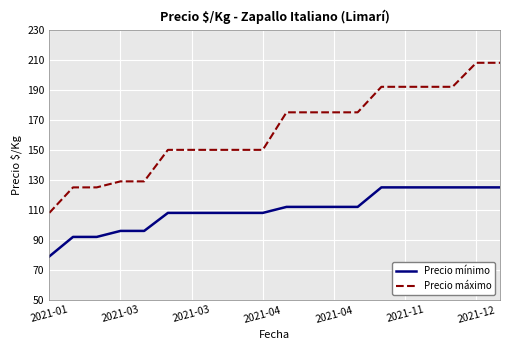

Rank the series by their average value, from highest to lowest.

Precio máximo, Precio mínimo